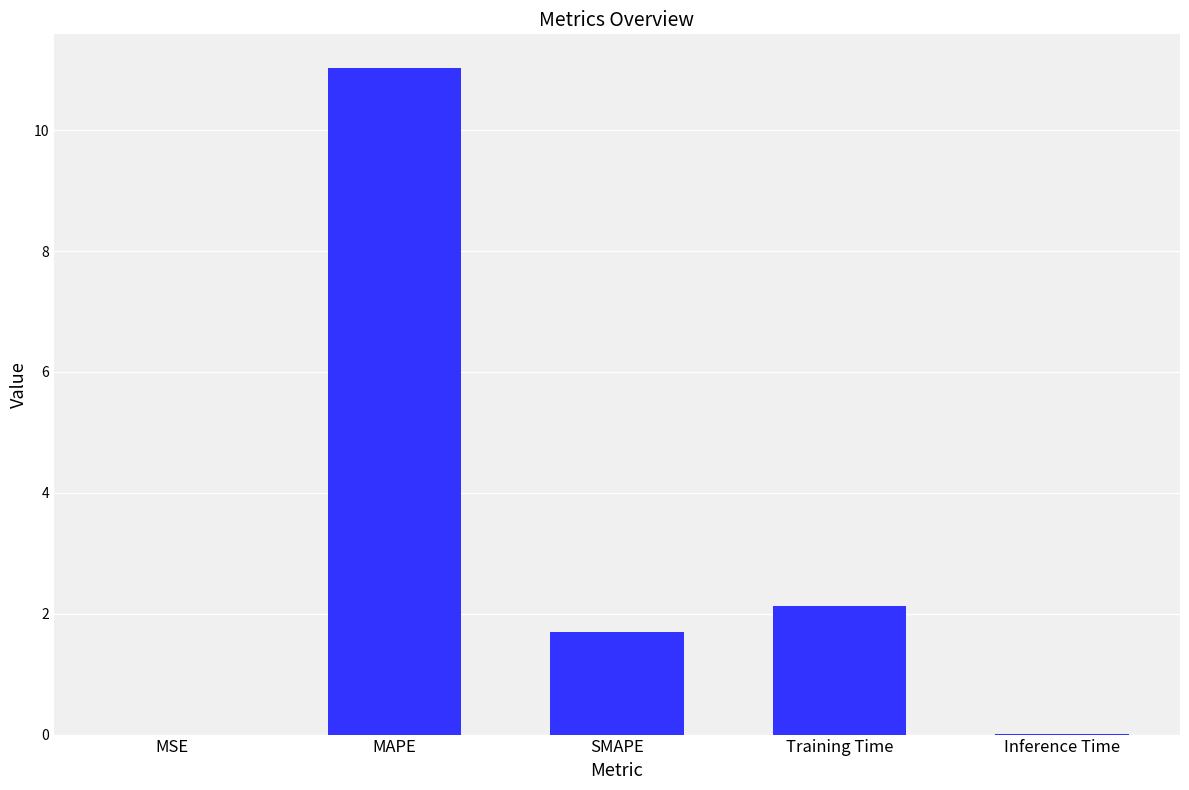

Between Training Time and Inference Time, which is larger?

Training Time